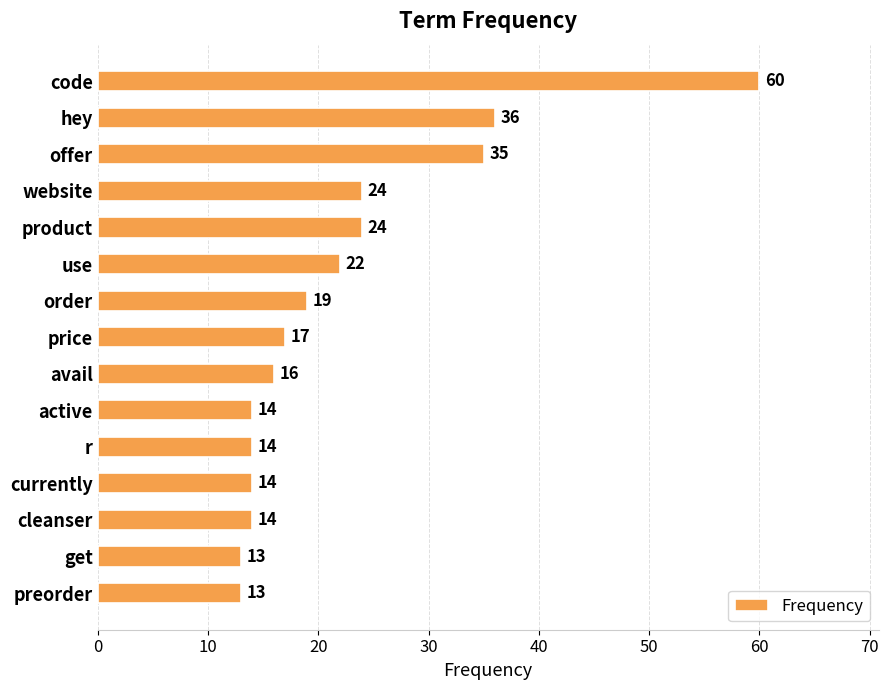

Which has a higher value, hey or price?

hey